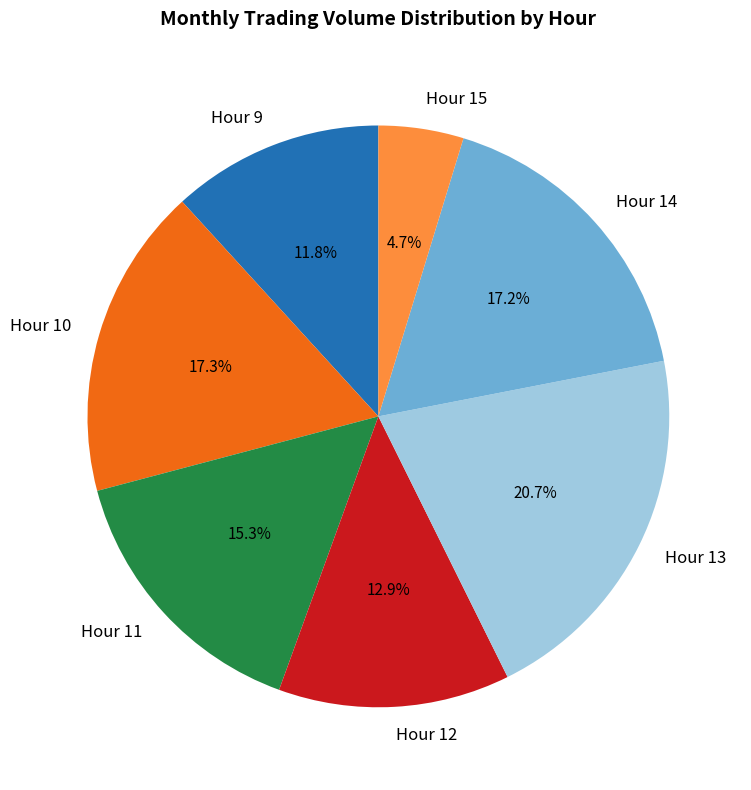

Between Hour 12 and Hour 15, which is larger?

Hour 12